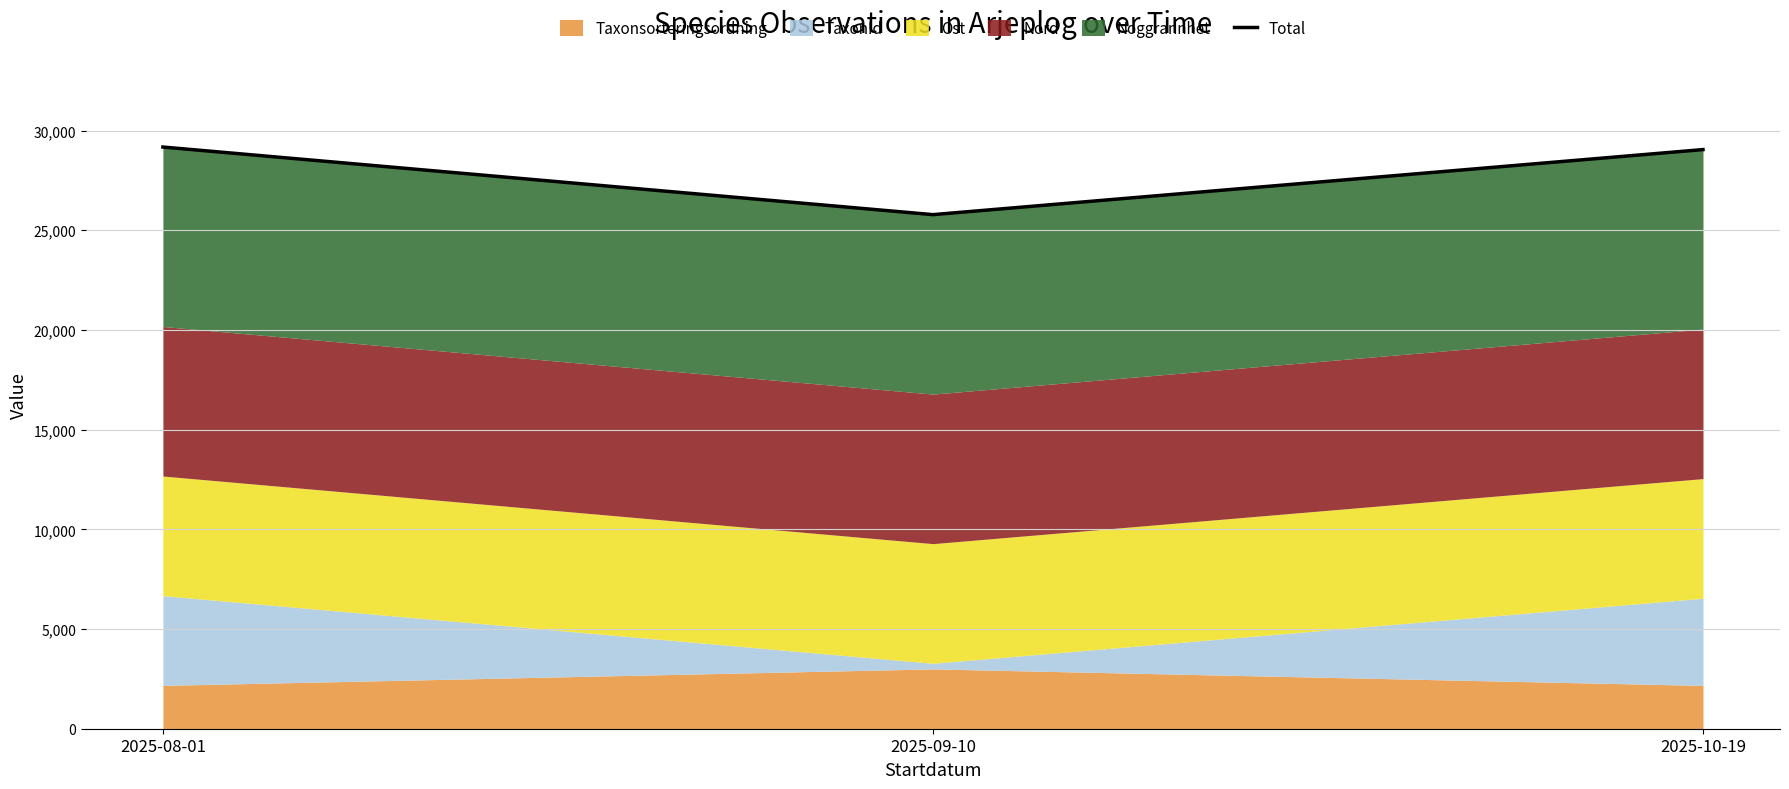

How many categories are shown in the chart?

3